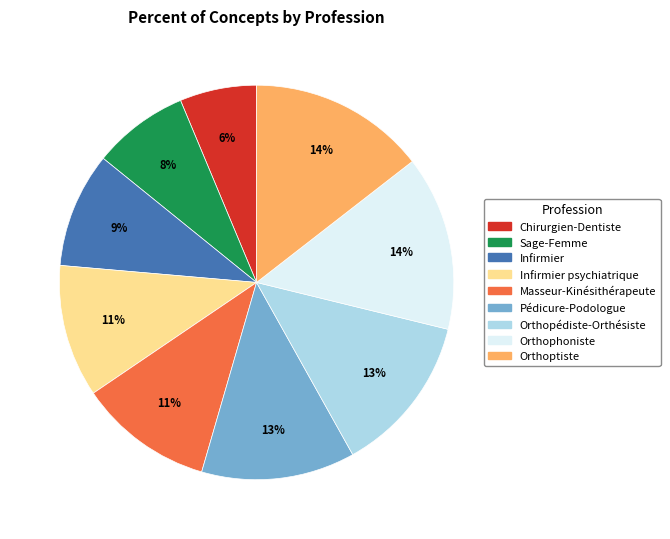

How many slices are in this pie chart?

9